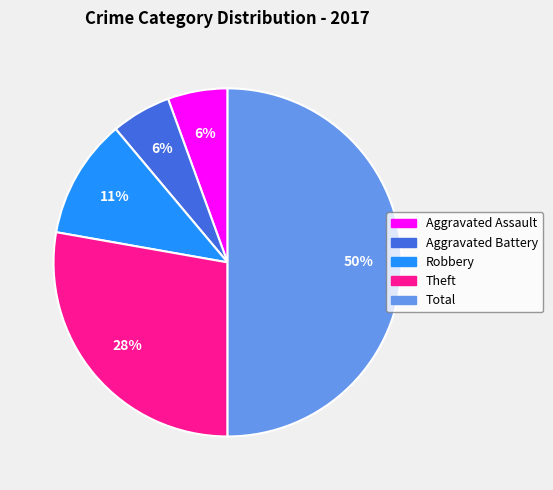

To the nearest percent, what is the difference between the largest and smallest slice percentages?

44%